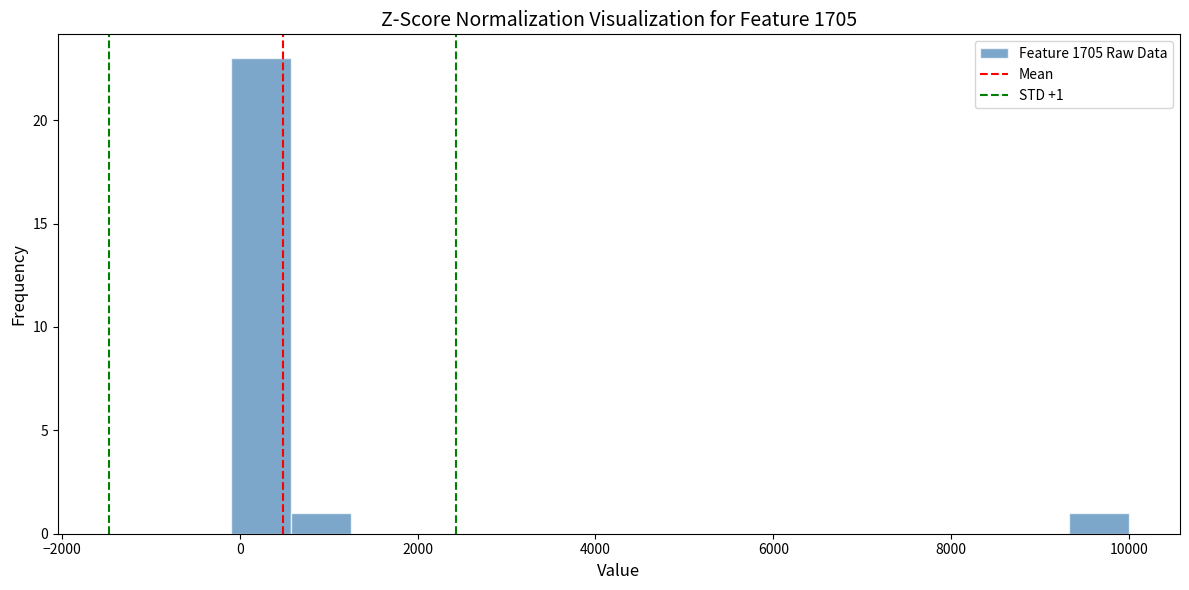

Around what value on the x-axis is the tallest bar? Give the approximate position of its centre, as read against the axis.

200